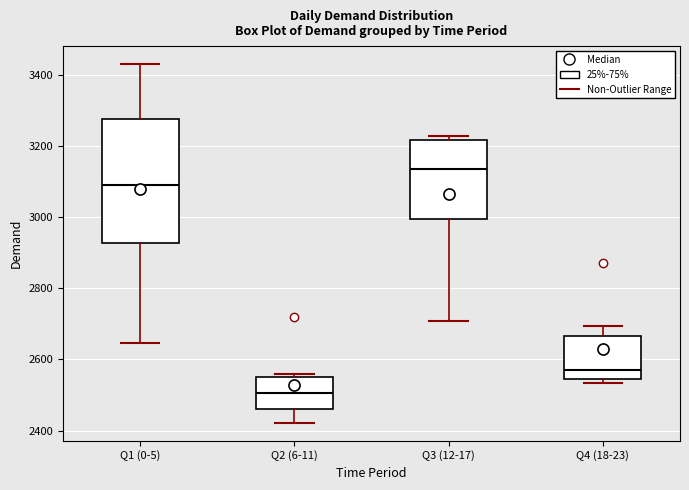

Which box has the highest median line?

Q3 (12-17)